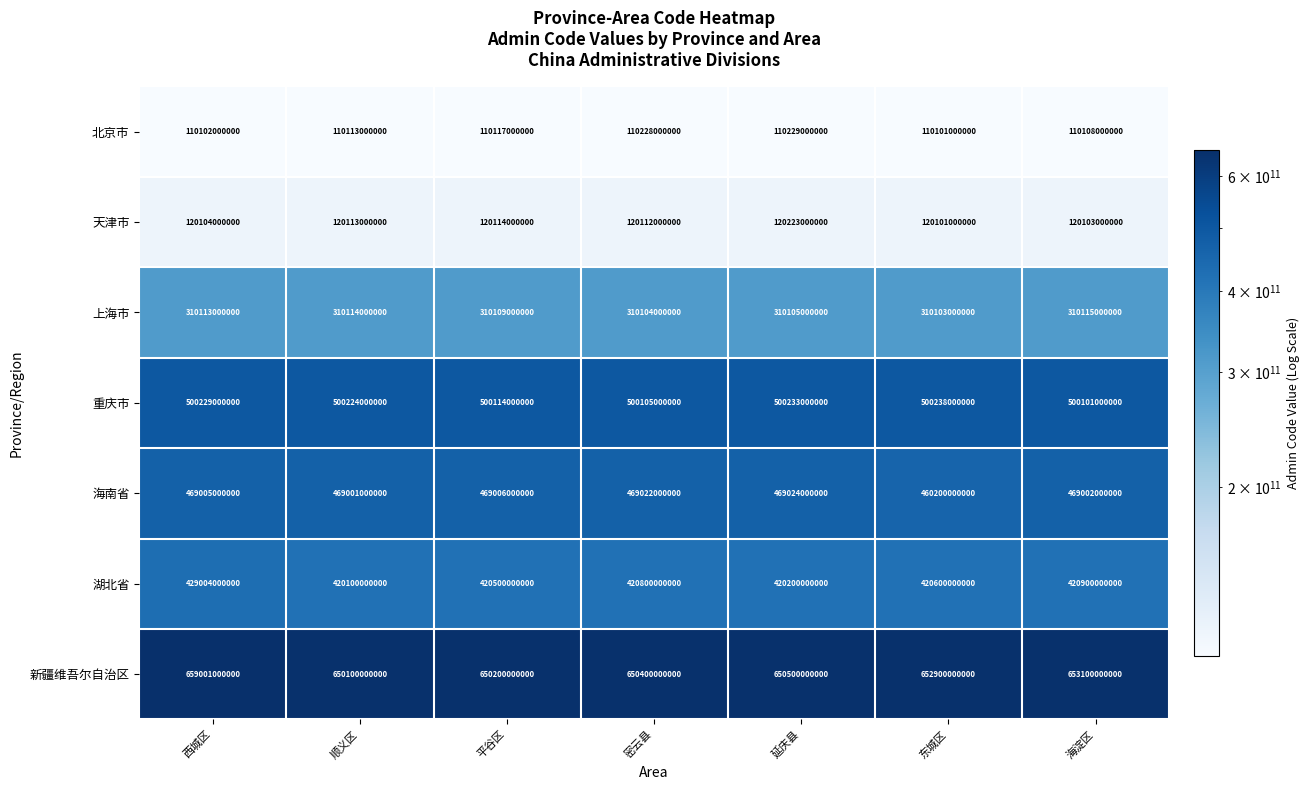

Which label corresponds to the smallest value in the chart?

东城区